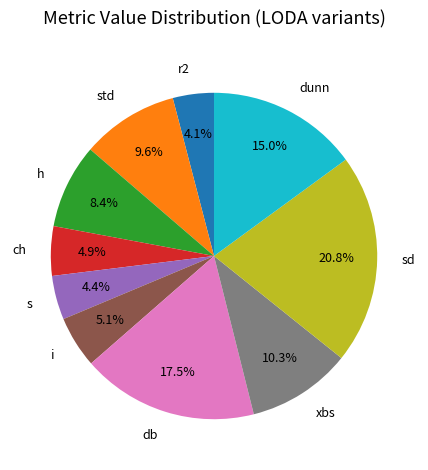

How much of the chart is everything except xbs?

89.7%